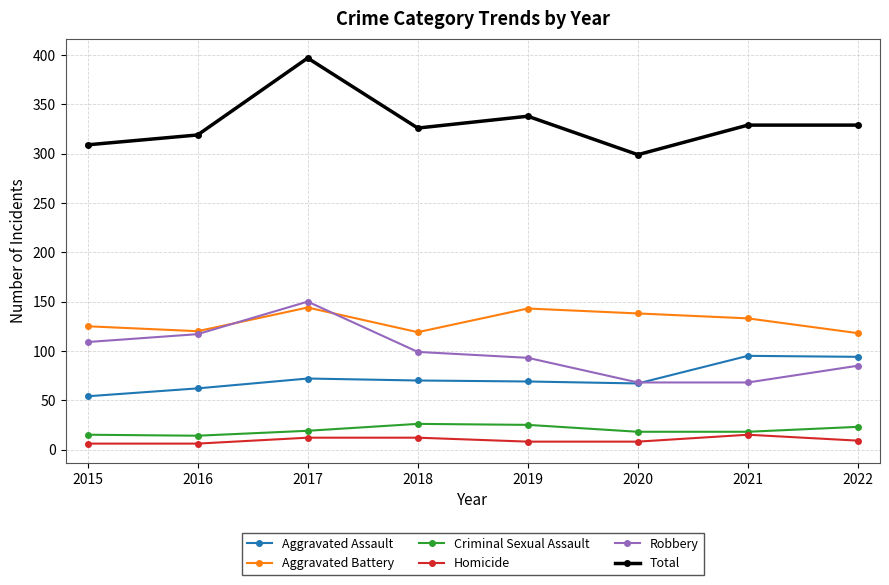

True or false: Total and Homicide intersect in this chart.

False